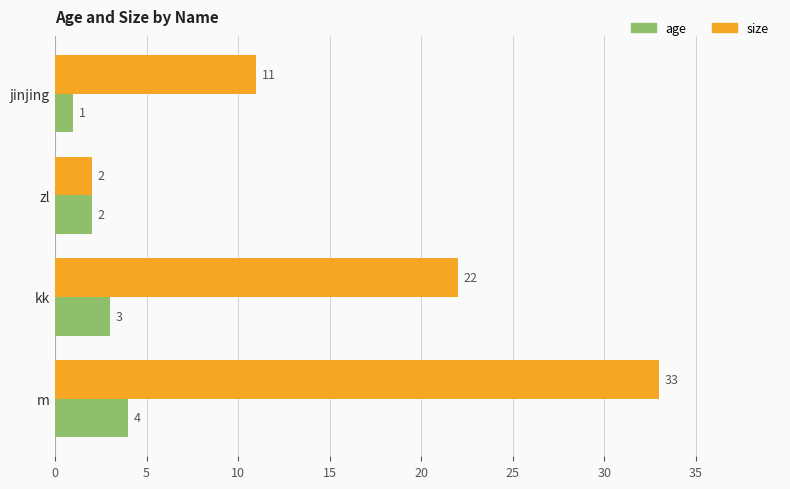

Count the age values in the range 2 to 4.

3